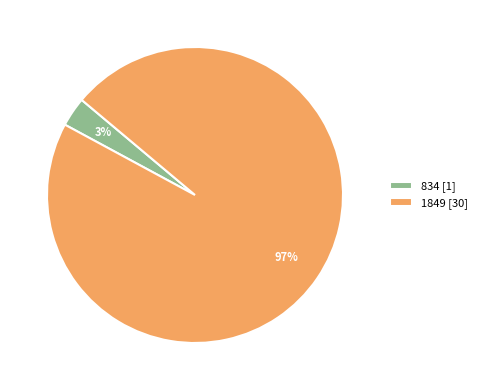

Which slice represents more than half of the pie?

1849